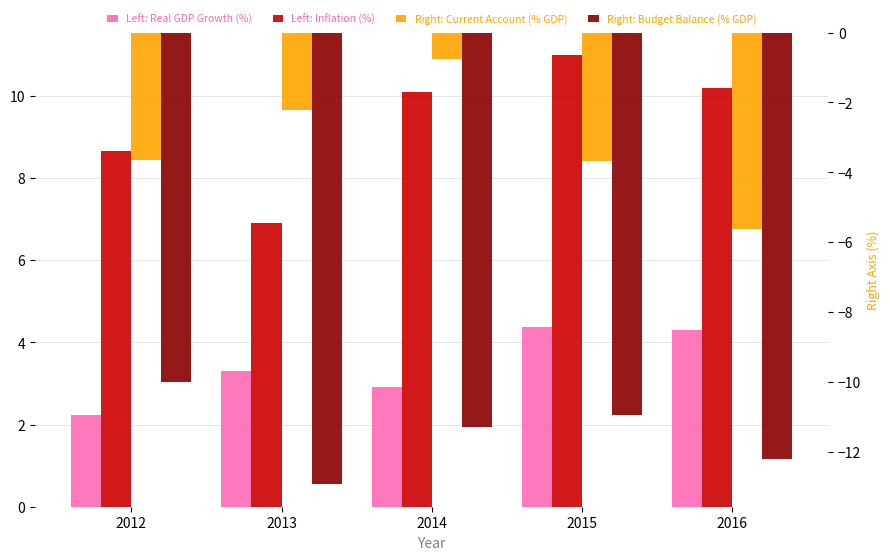

At how many categories does at least one series exceed 9?

3